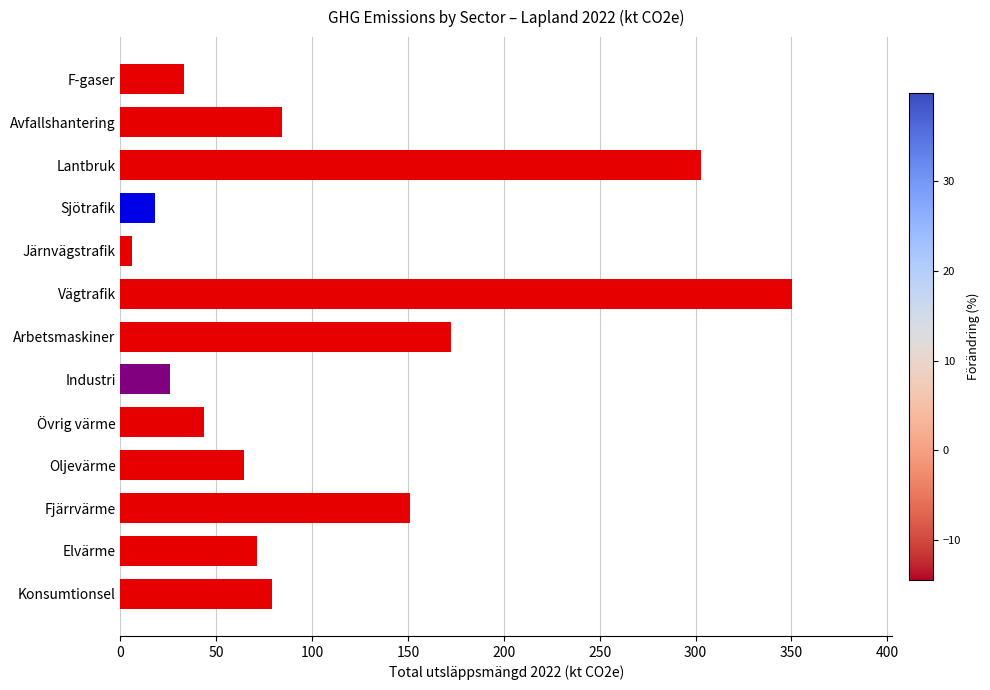

Which category has the highest value across all series?

Vägtrafik